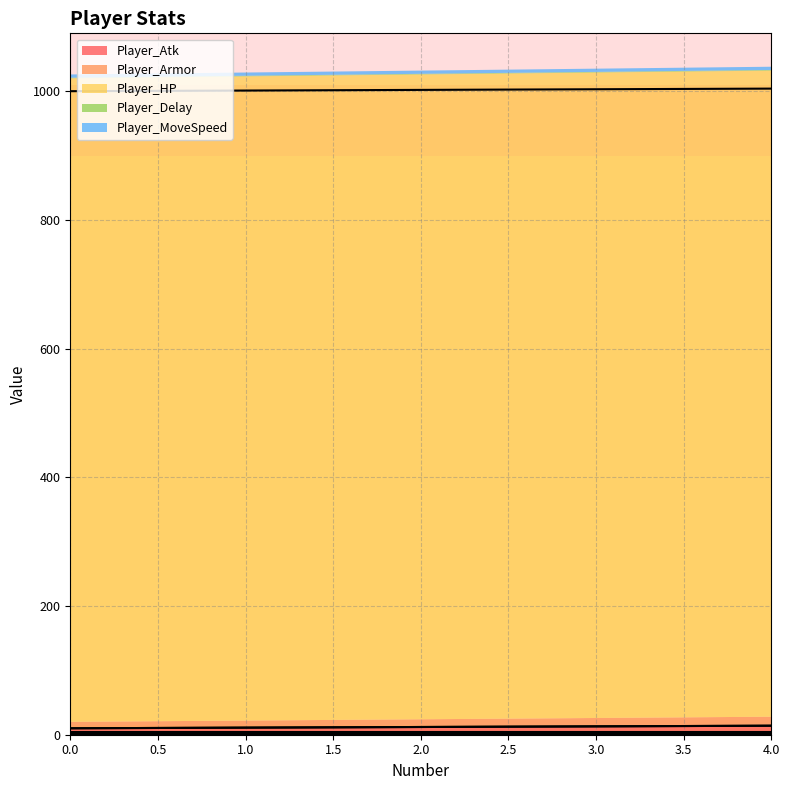

True or false: Player_HP has more than 0 interior local peaks.

False